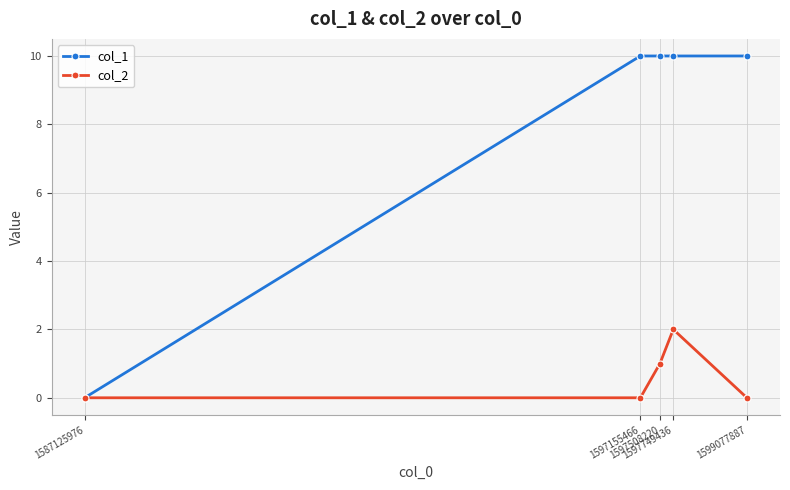

What is the average value of the col_1 series?

8